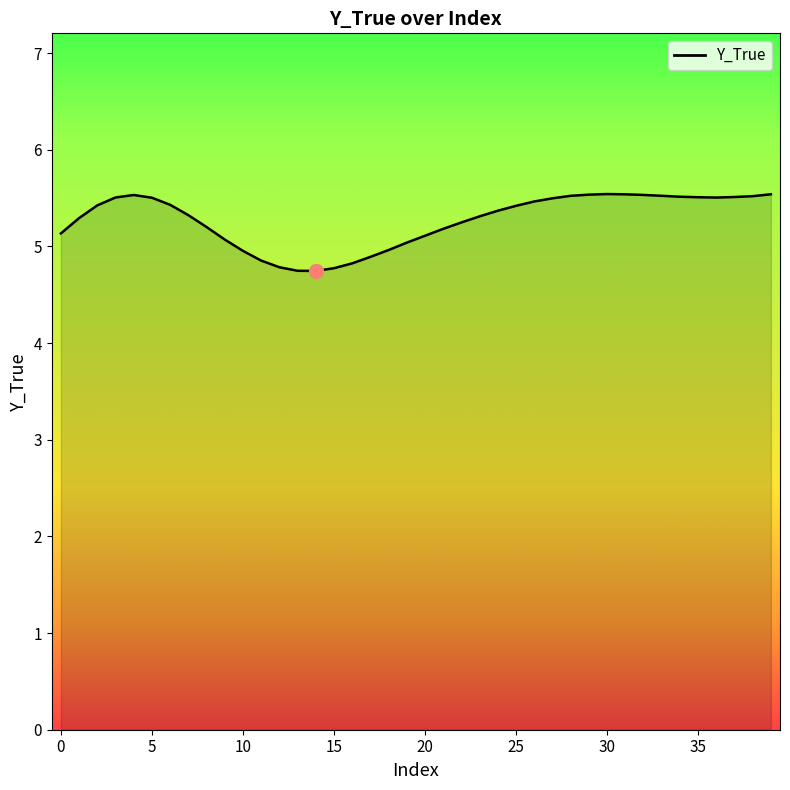

What is the difference between the maximum and minimum values?

0.8